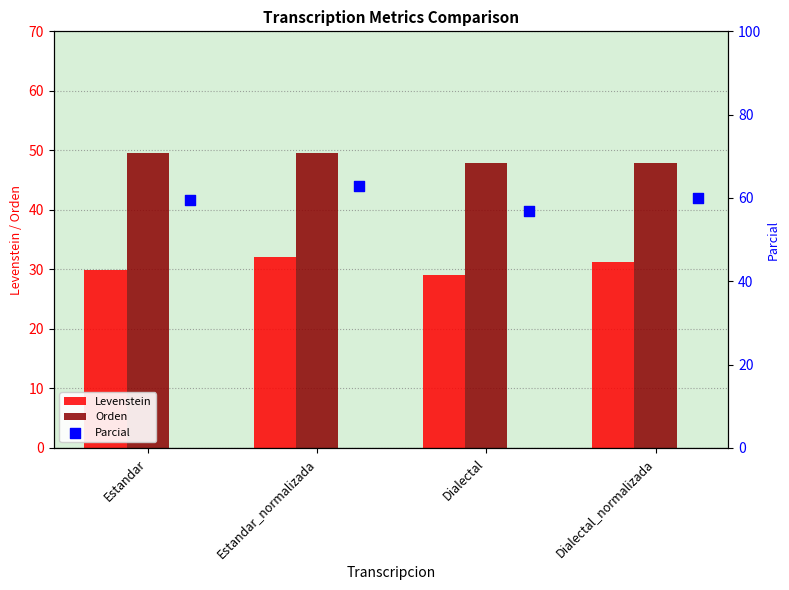

What is the lowest value of the Orden series?

47.9